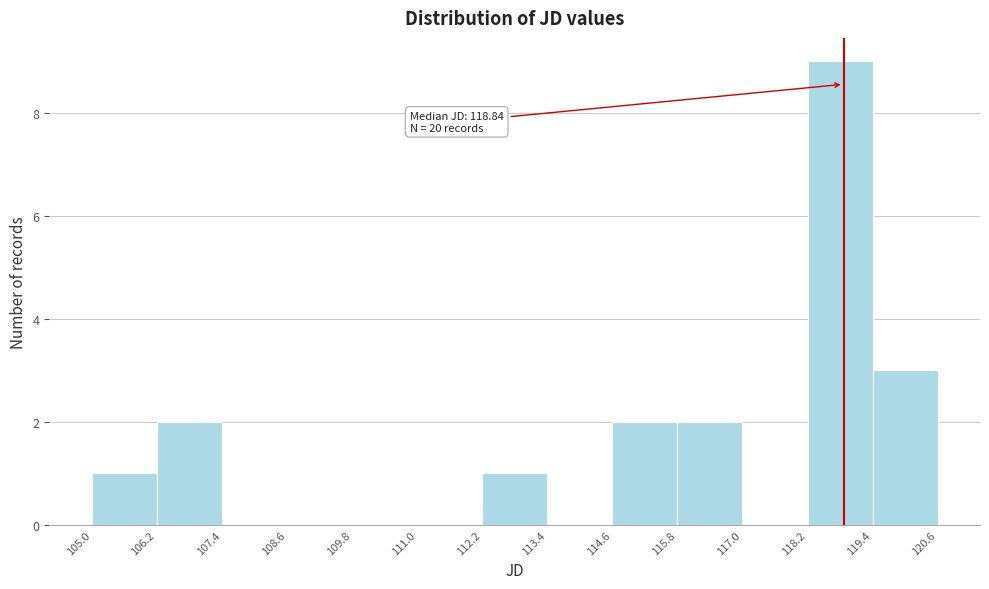

Which range on the x-axis has the tallest bar?

118.2 to 119.4